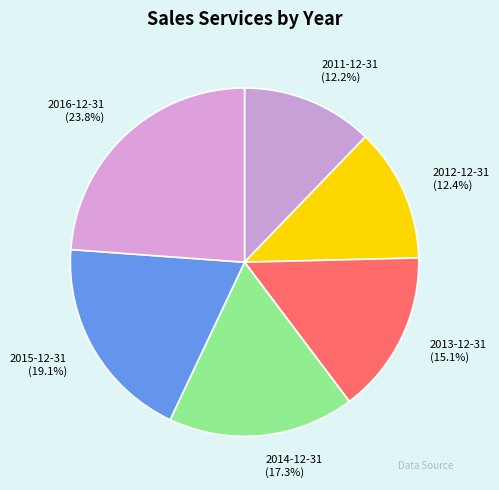

Is there a majority slice in this chart?

No